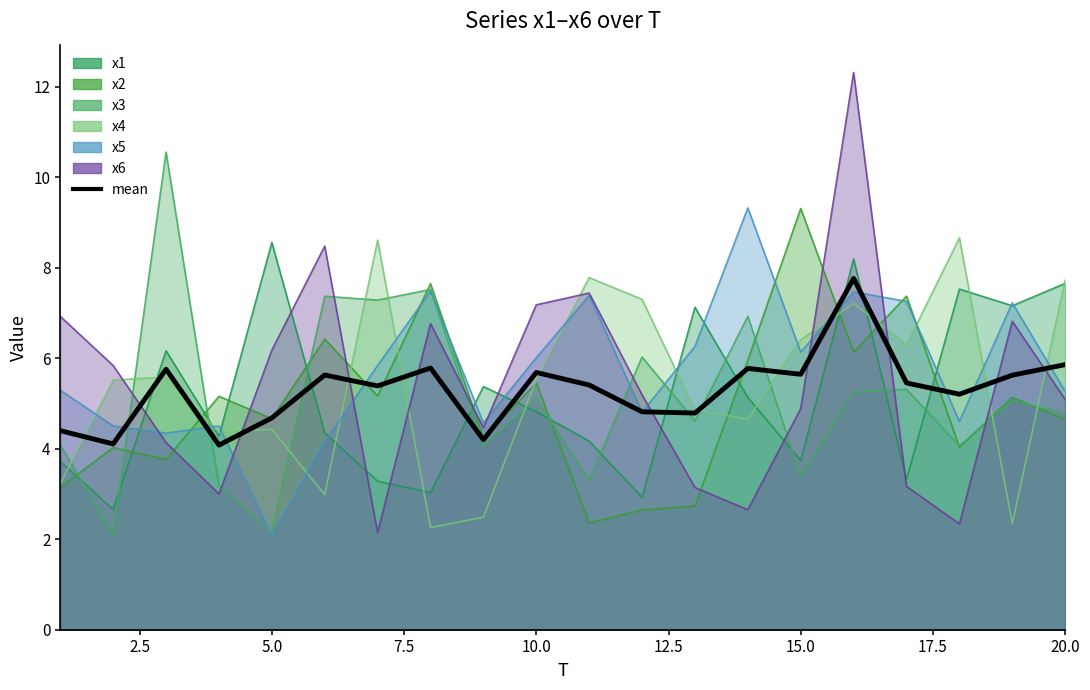

The chart shows a value of 3.1 at 11. True or false?

False